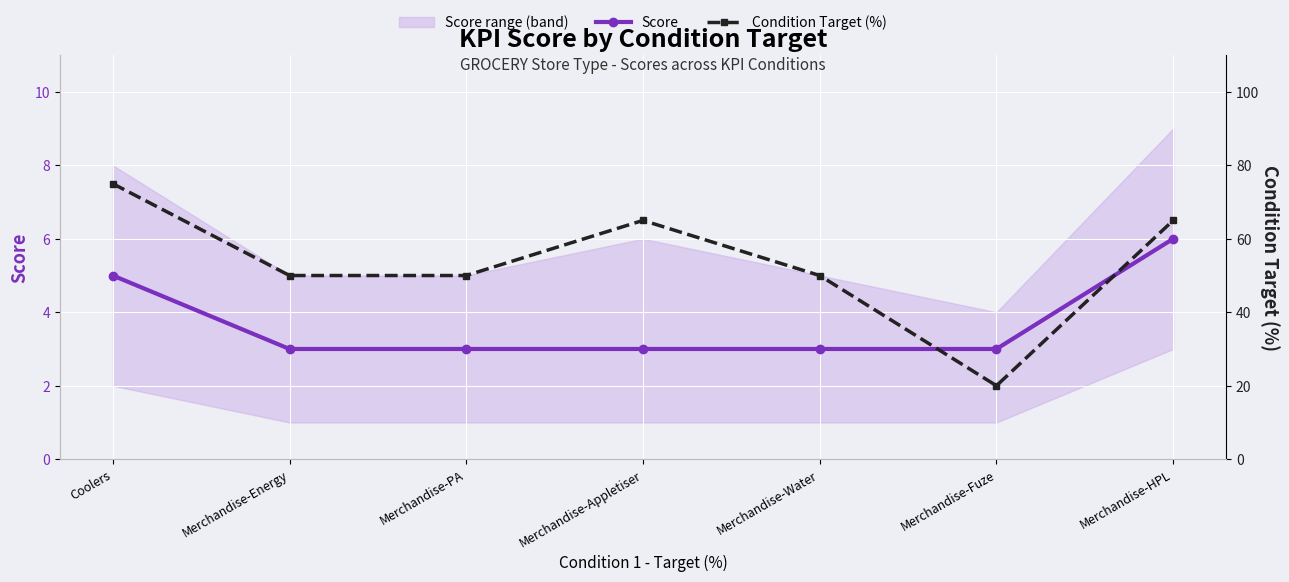

At Merchandise-Energy, list the series in order from smallest to largest.

Score, Condition Target (%)